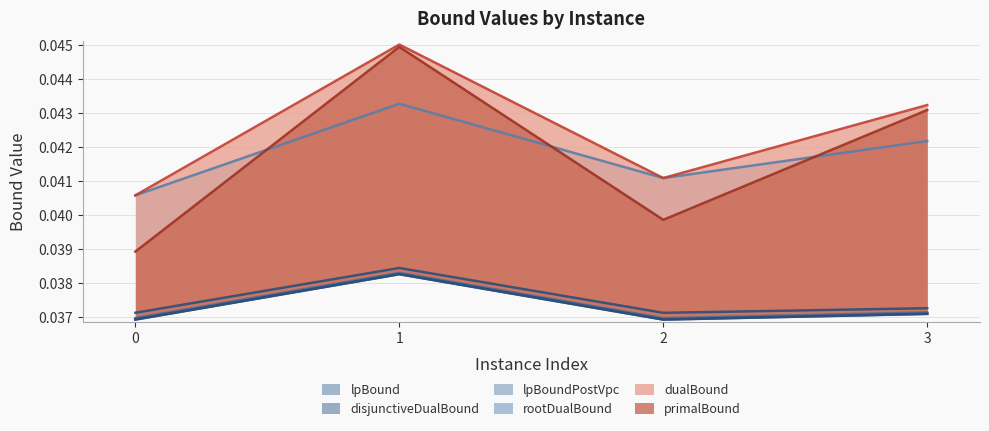

How many distinct data groups are displayed?

6